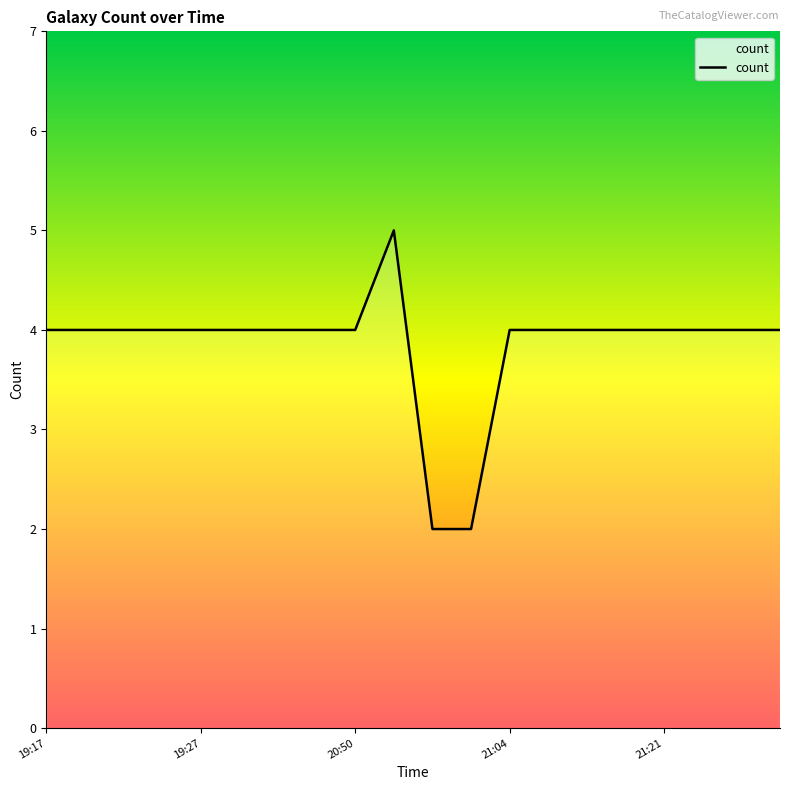

What is the greatest value displayed?

5